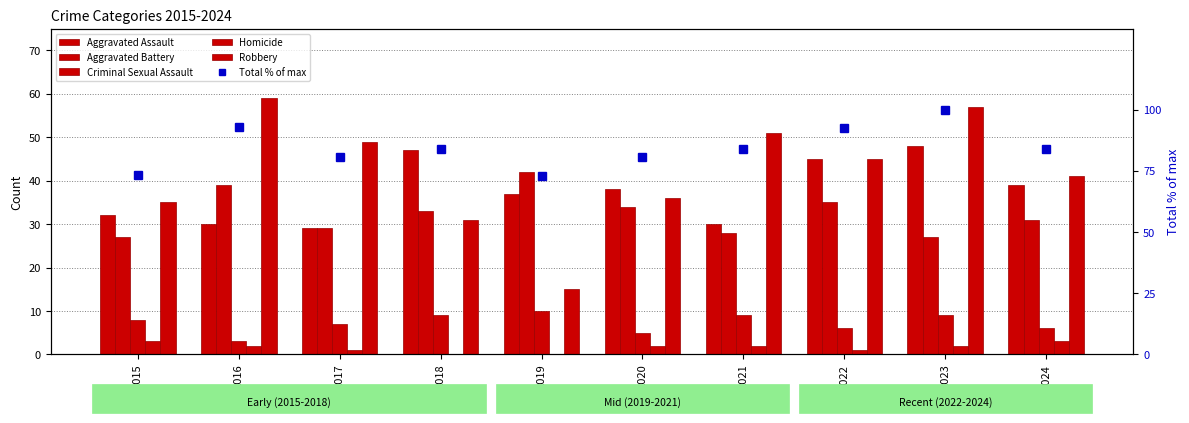

Is the value of Aggravated Battery at 2020 greater than the value of Aggravated Assault at 2017?

Yes